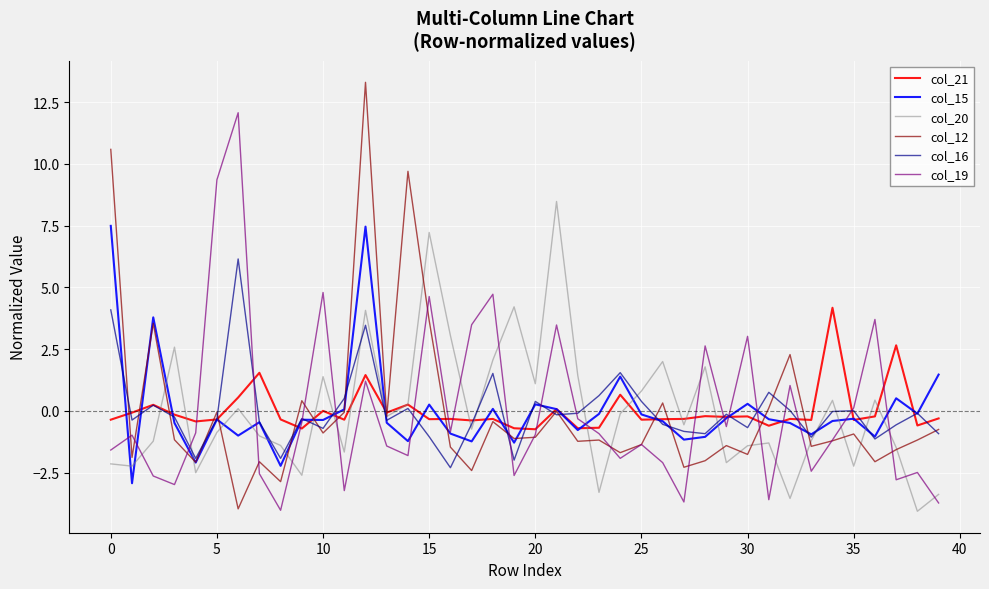

Rank the series by their maximum value, from highest to lowest.

col_12, col_19, col_20, col_15, col_16, col_21